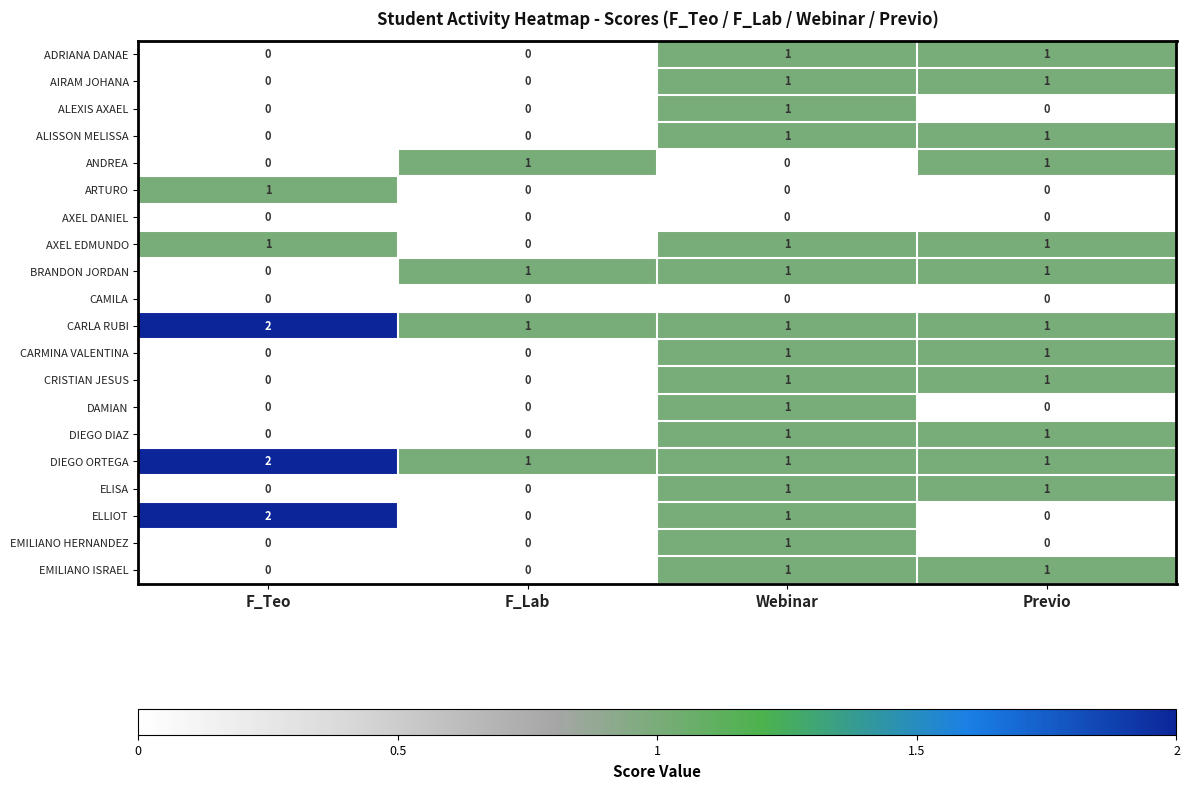

How many CARMINA VALENTINA values are between 0 and 1?

4